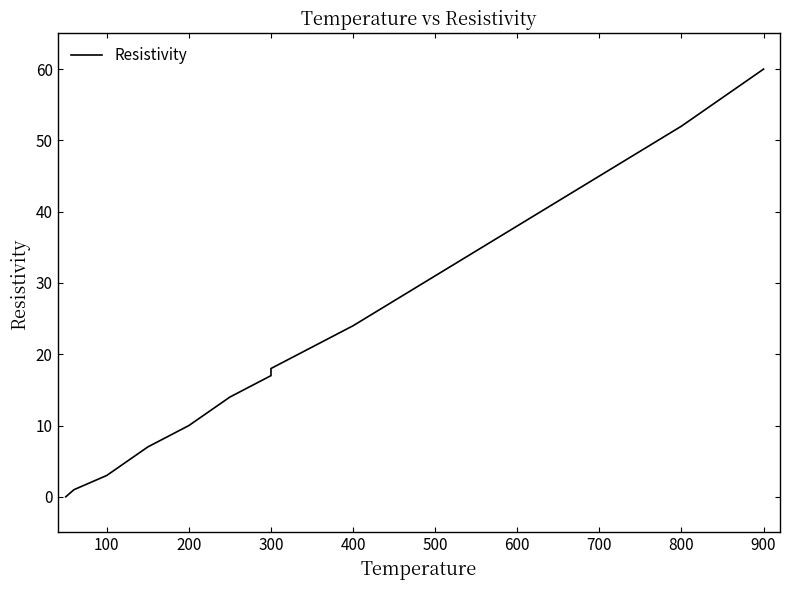

What is the maximum value shown in the chart?

60